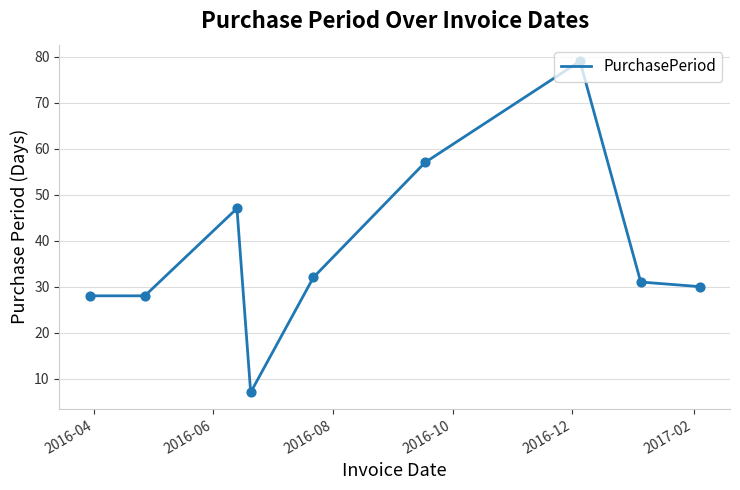

What is the greatest value displayed?

79